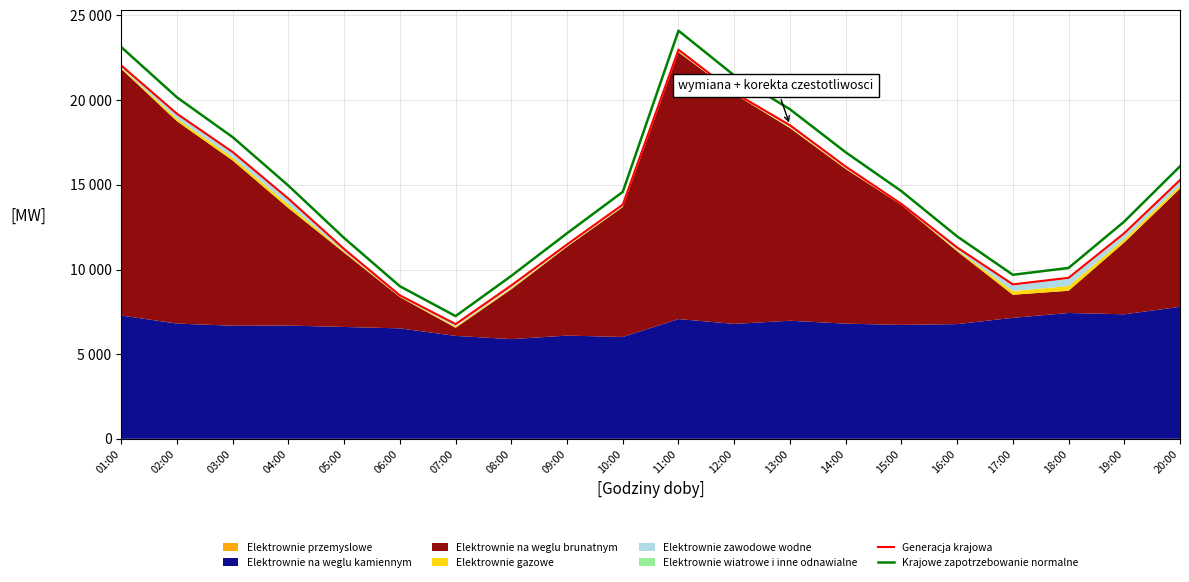

How many interior local valleys does the Generacja krajowa series have?

2